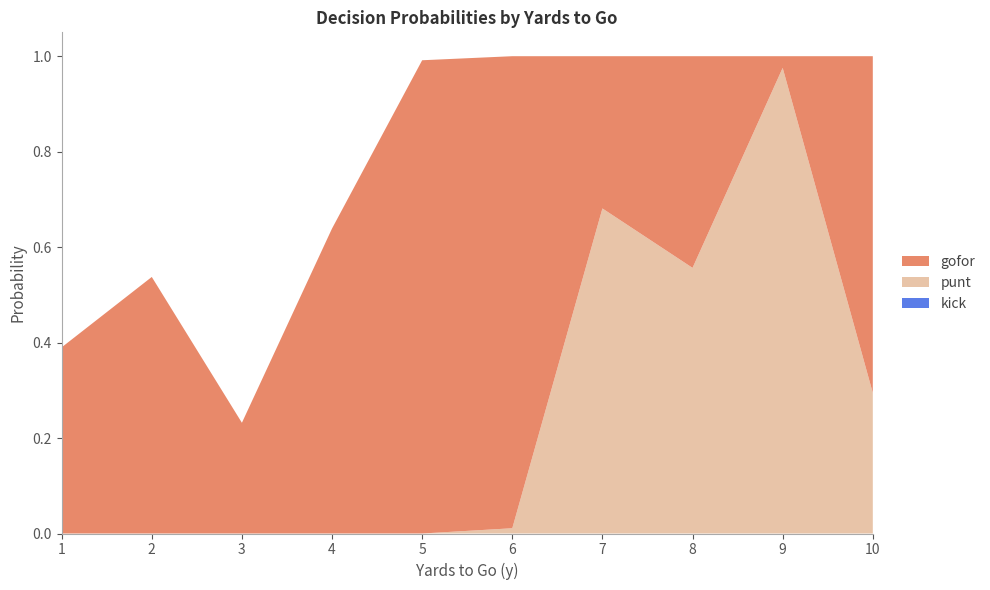

Reading right to left, what are all the values shown in this chart?

gofor: 0.7	0.0	0.4	0.3	1.0	1.0	0.6	0.2	0.5	0.4
punt: 0.3	1.0	0.6	0.7	0.0	0.0	0.0	0.0	0.0	0.0
kick: 0.0	0.0	0.0	0.0	0.0	0.0	0.0	0.0	0.0	0.0